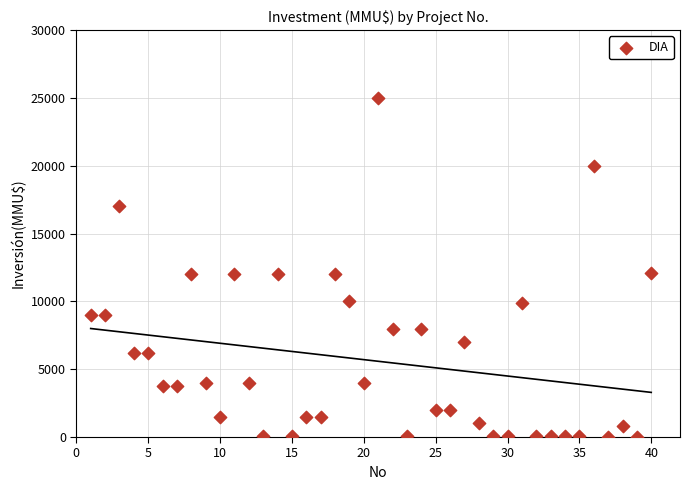

What is the range of Y values (max minus min)?

24963